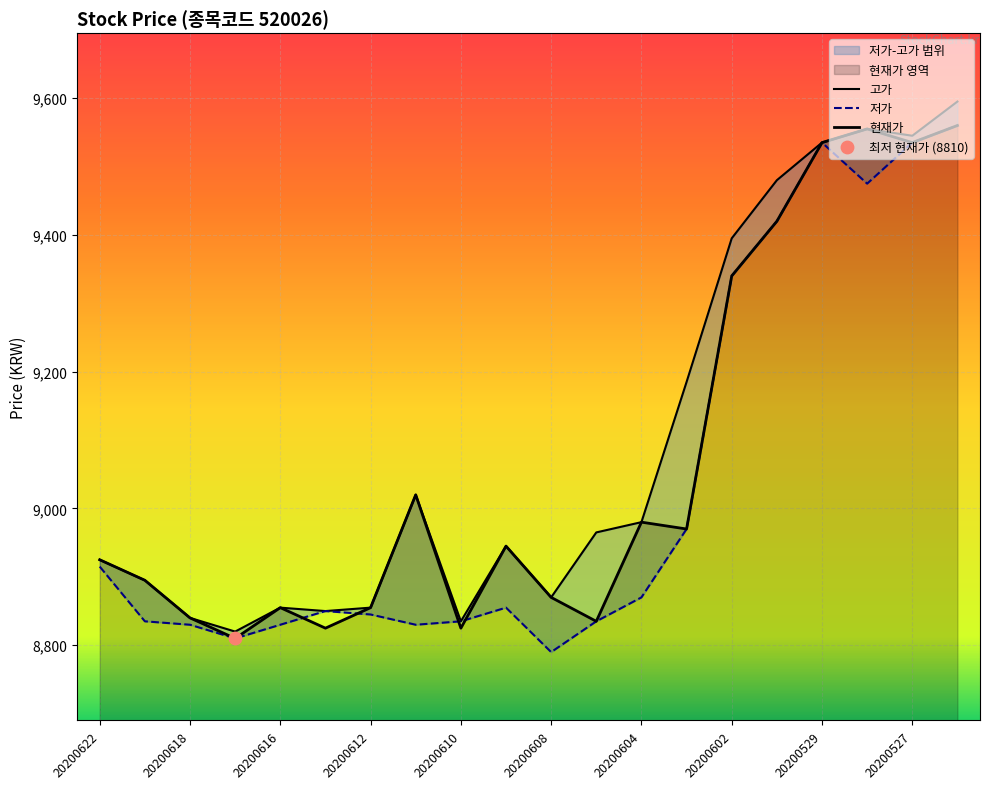

Is the value of 저가 at 20200528 greater than the value of 현재가 at 20200603?

Yes